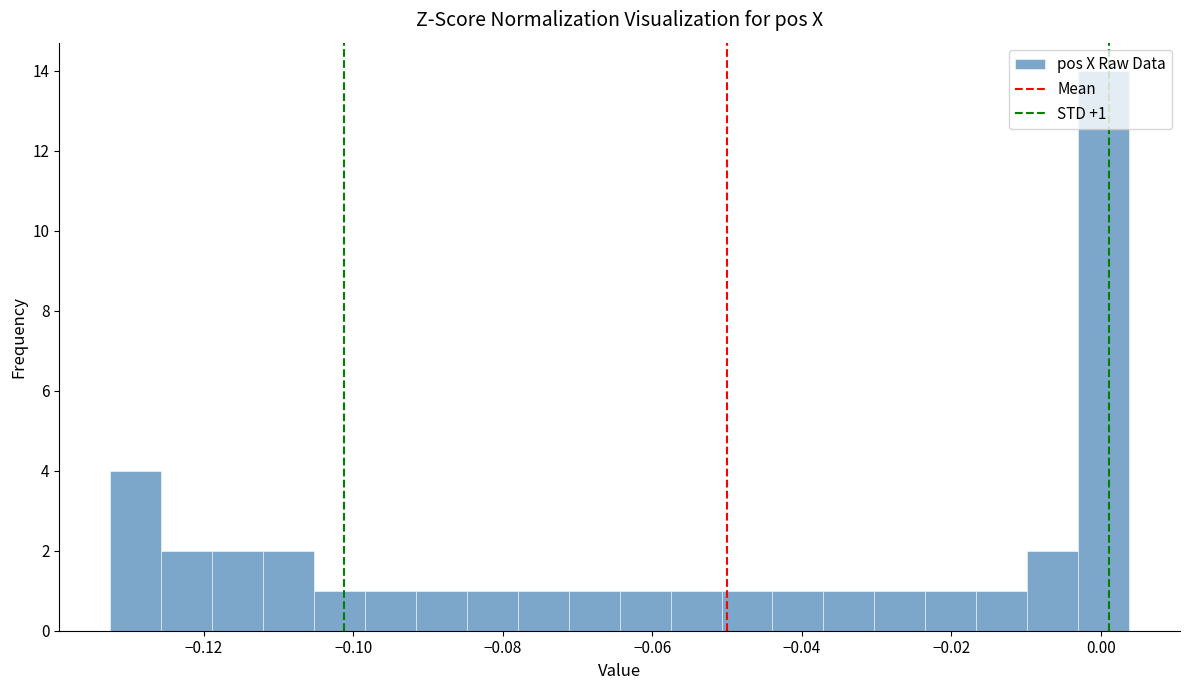

Read against the x-axis, roughly where is the centre of the tallest bar?

0.000